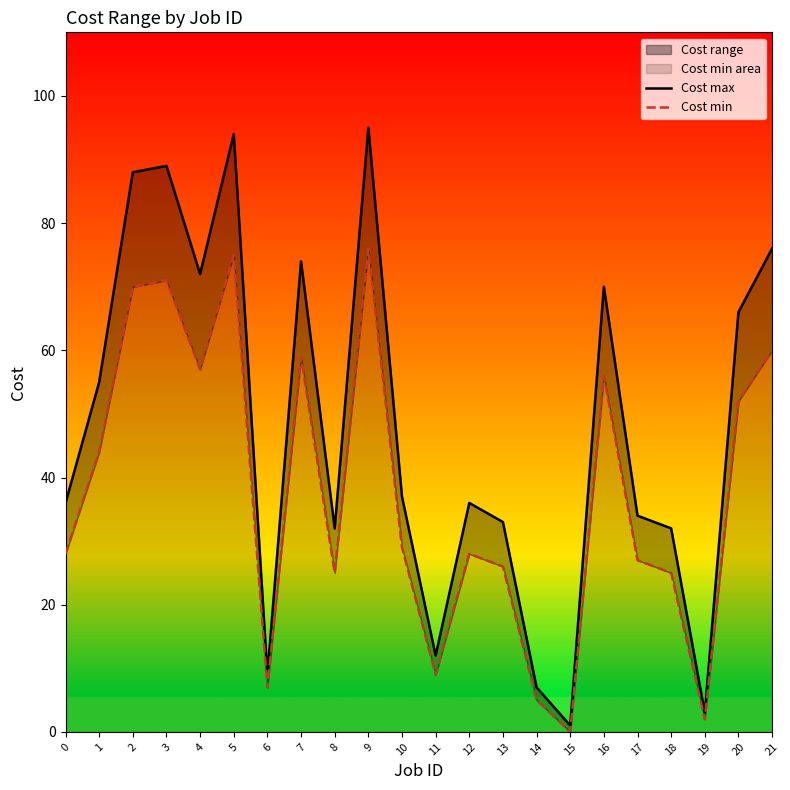

List the labels in order of Cost min value, smallest first.

15, 19, 14, 6, 11, 8, 18, 13, 17, 0, 12, 10, 1, 20, 16, 4, 7, 21, 2, 3, 5, 9